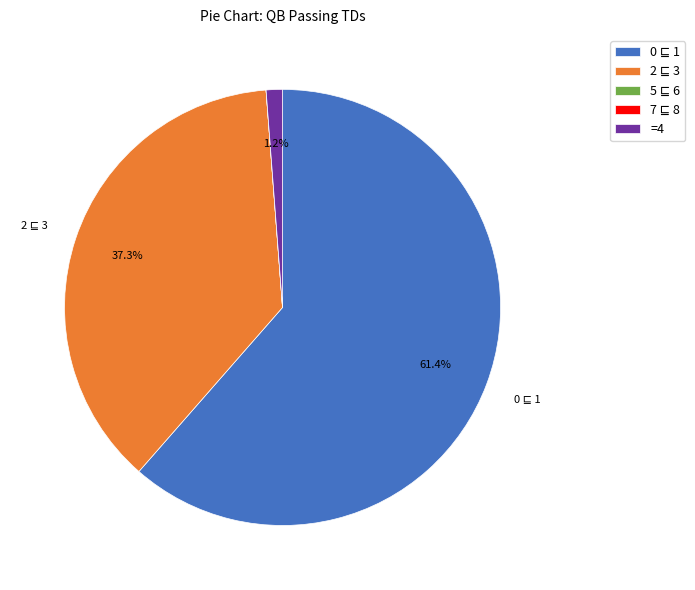

Is there a majority slice in this chart?

Yes